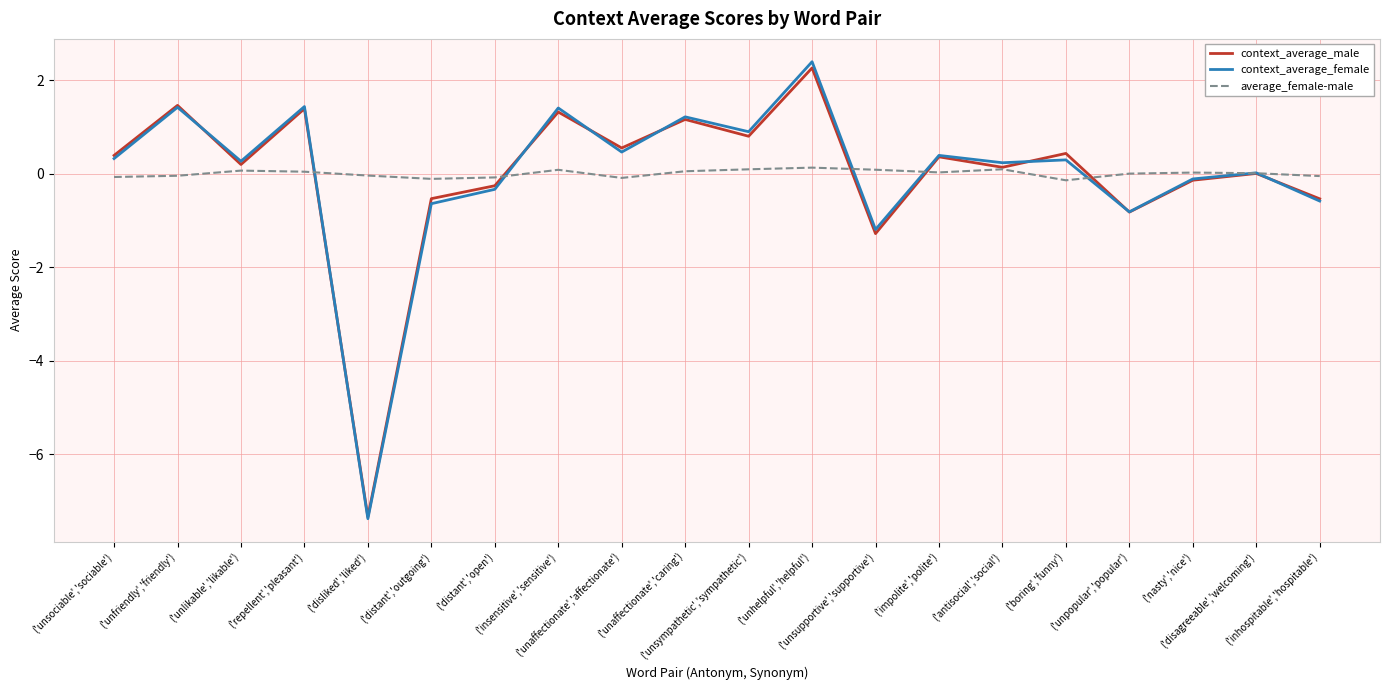

What is the minimum value for context_average_male?

-7.3